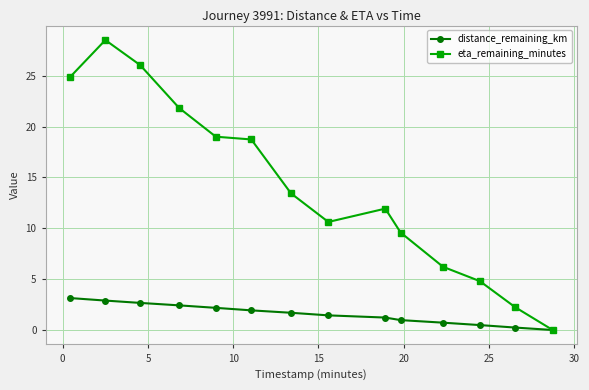

Which series has the largest total across all categories?

eta_remaining_minutes